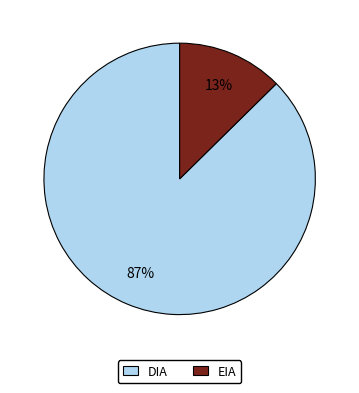

To the nearest percent, what portion does EIA represent?

13%